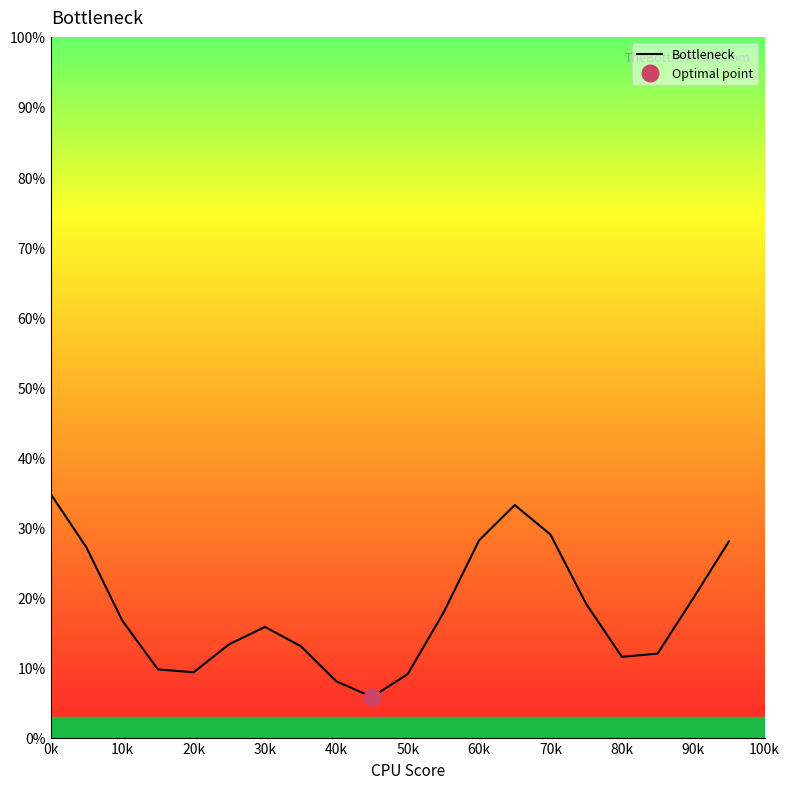

How many interior local peaks (higher than both neighbors) does the data have?

2